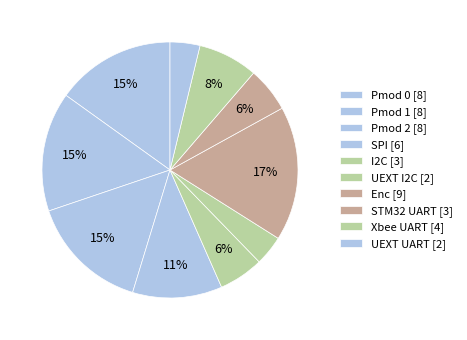

Does STM32 UART represent more than half of the total?

No